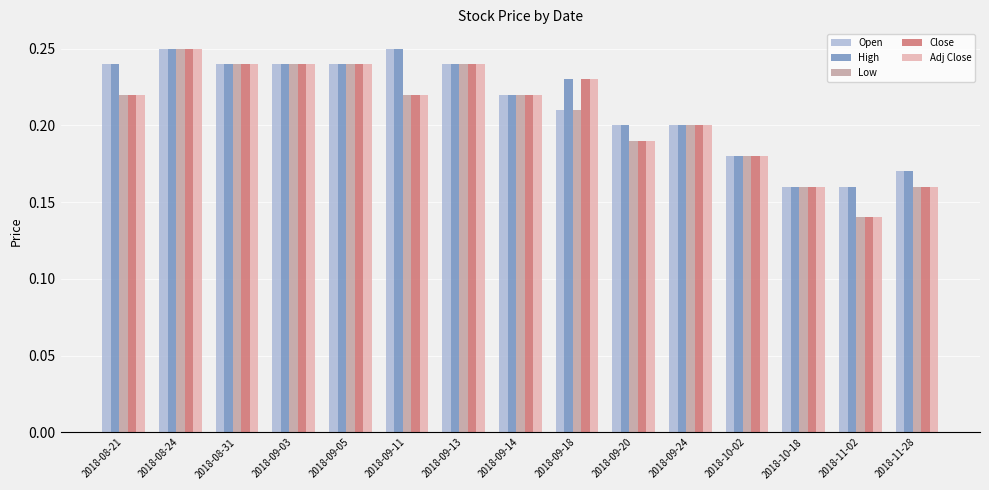

Count the High values in the range 0 to 1.

15